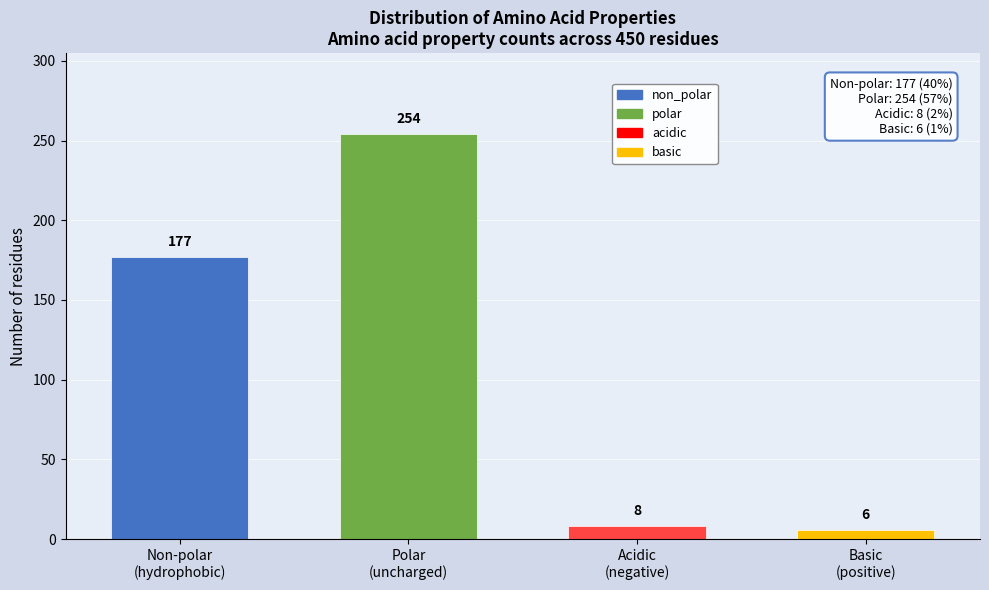

Reading left to right, extract all data points from this chart.

177	254	8	6